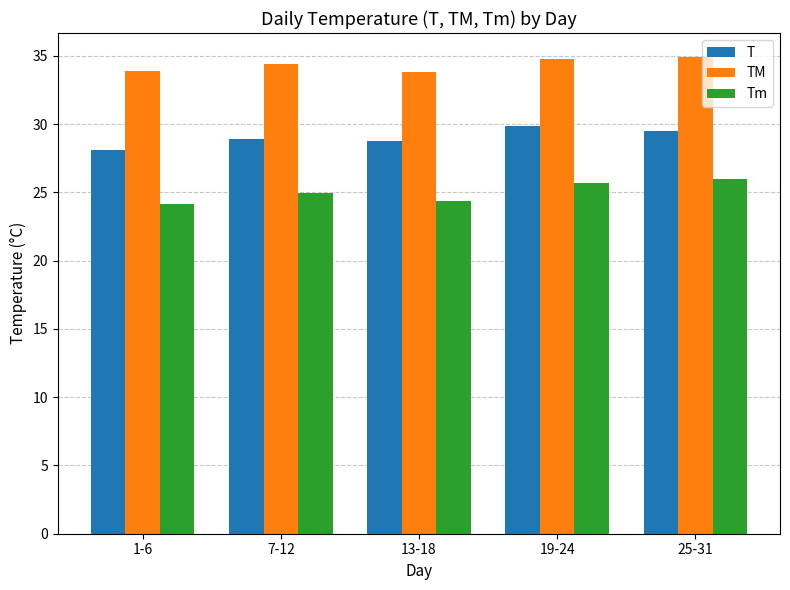

How many bars are there in total?

15